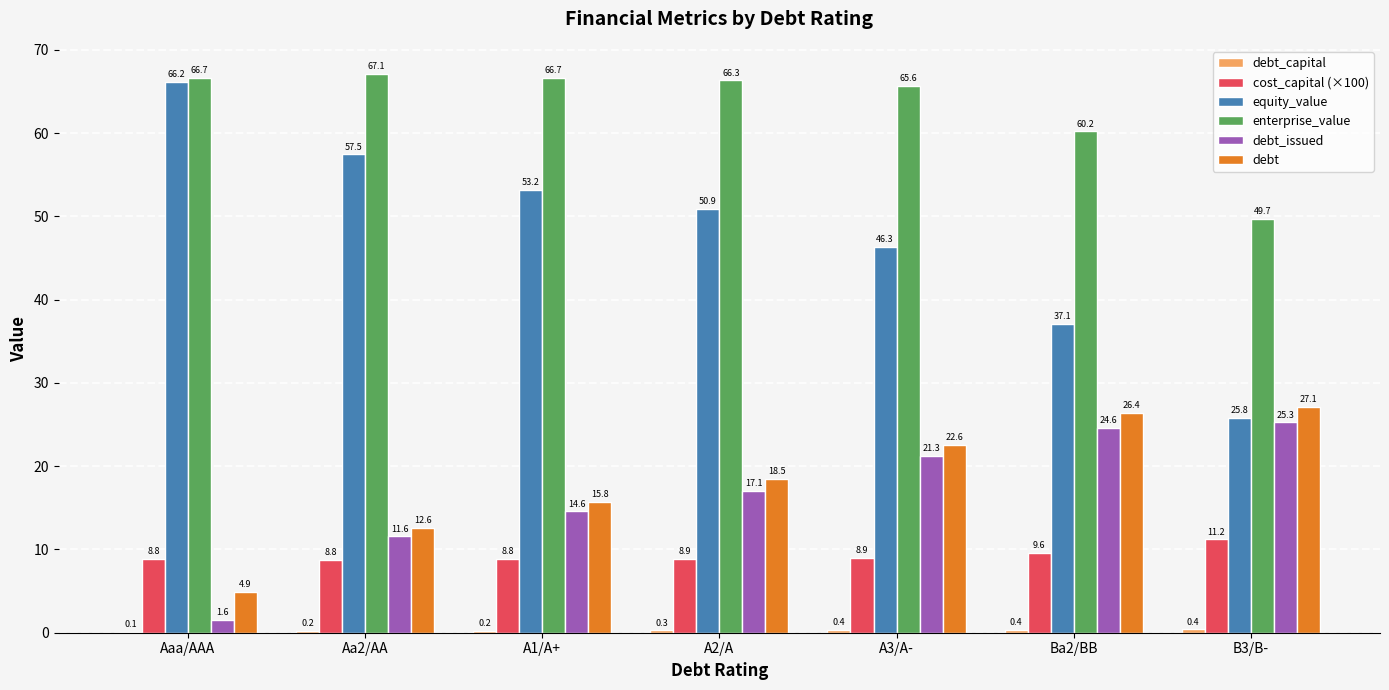

The debt_issued series shows 24.6 at Ba2/BB. True or false?

True